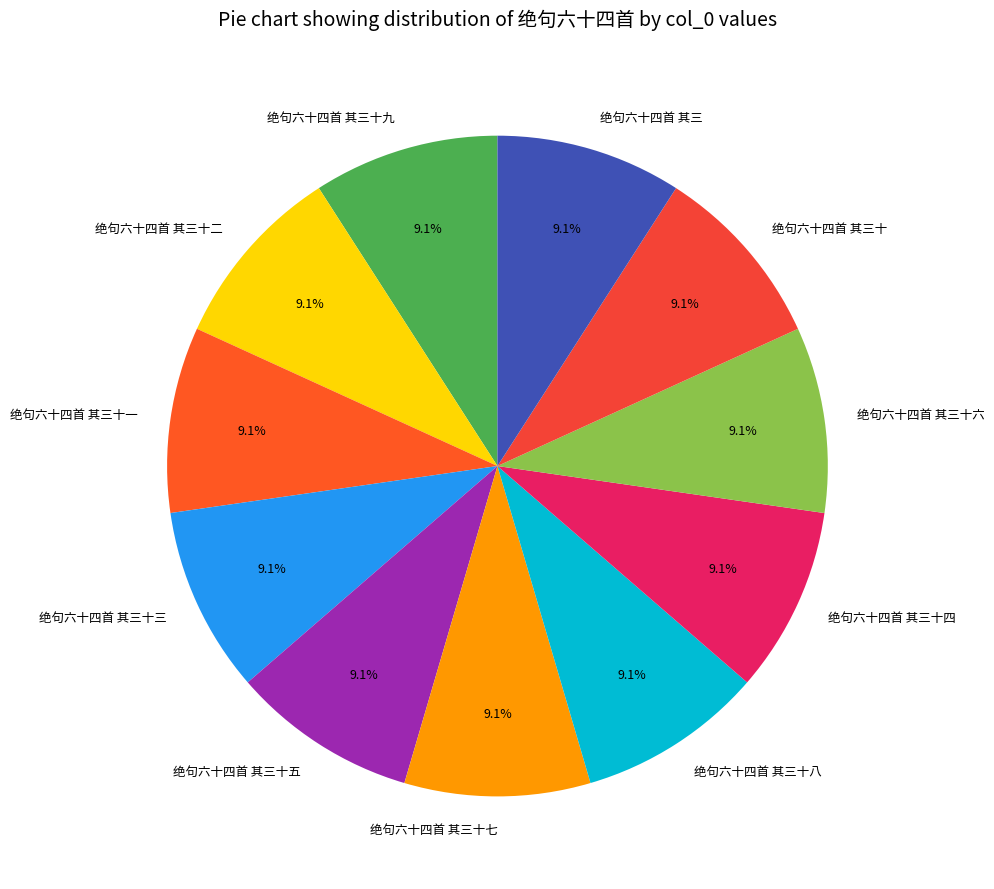

The 绝句六十四首 其三十三 slice represents 1% of the pie. True or false?

False